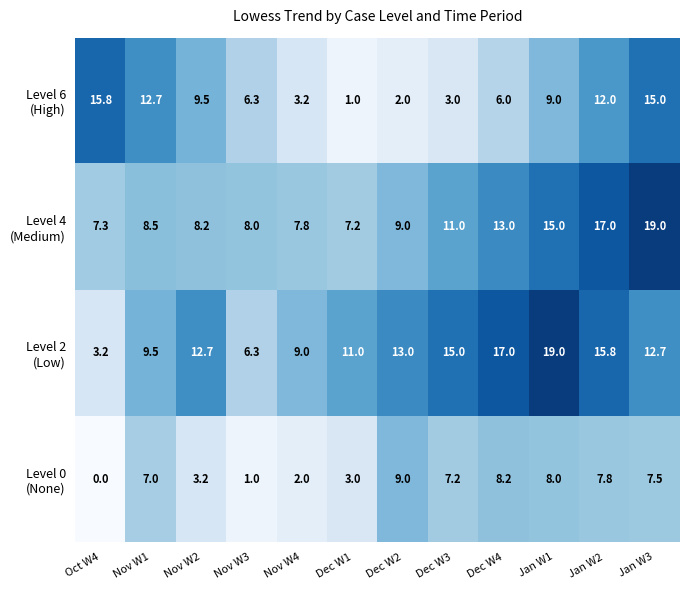

What is the total value across all series at Jan W2?

52.6